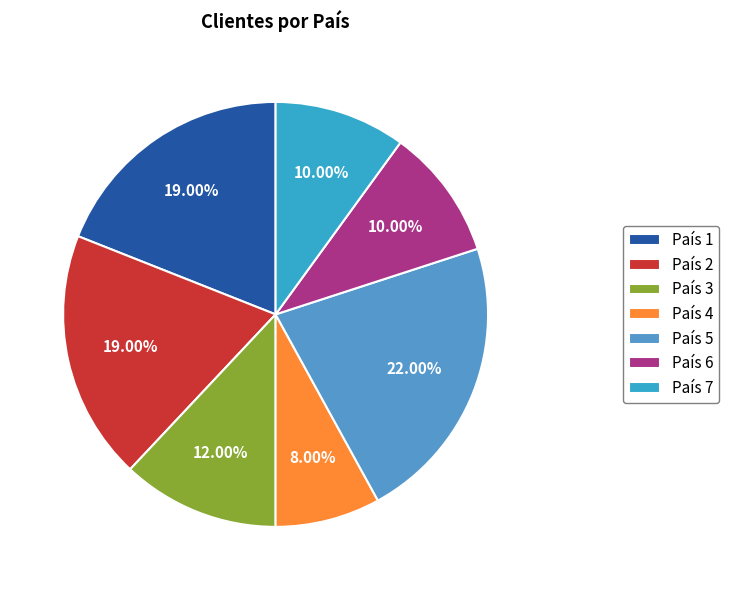

How many slices are in this pie chart?

7